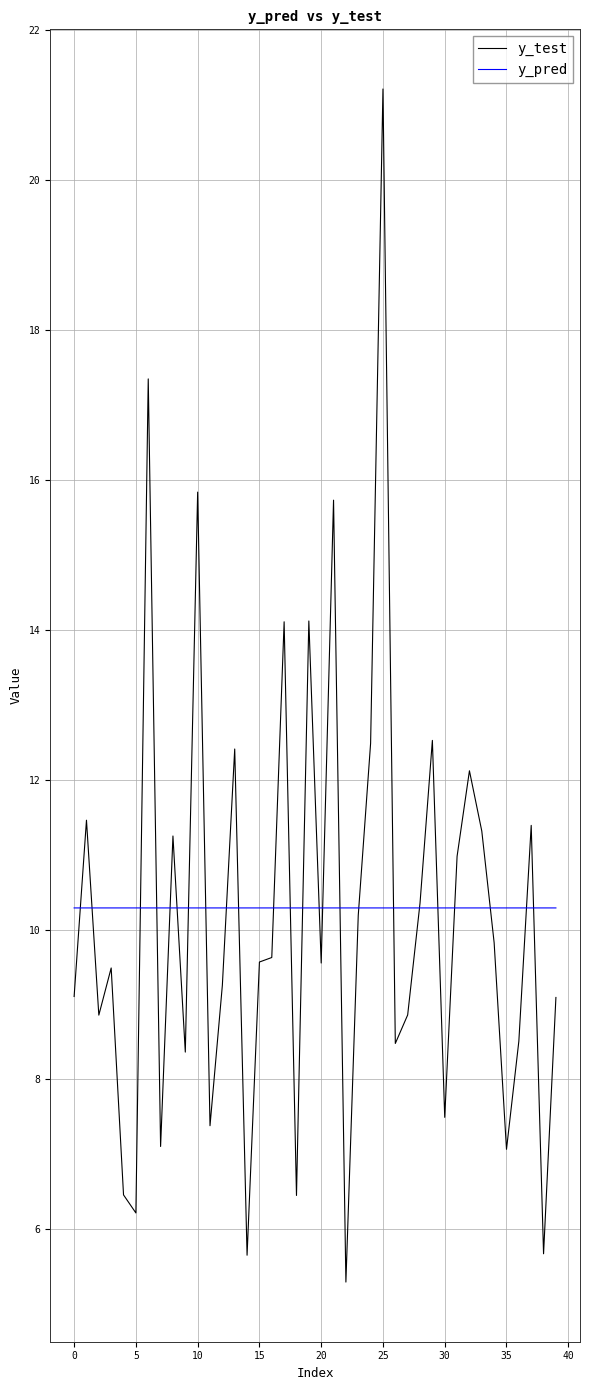

What is the minimum value shown in the chart?

5.3